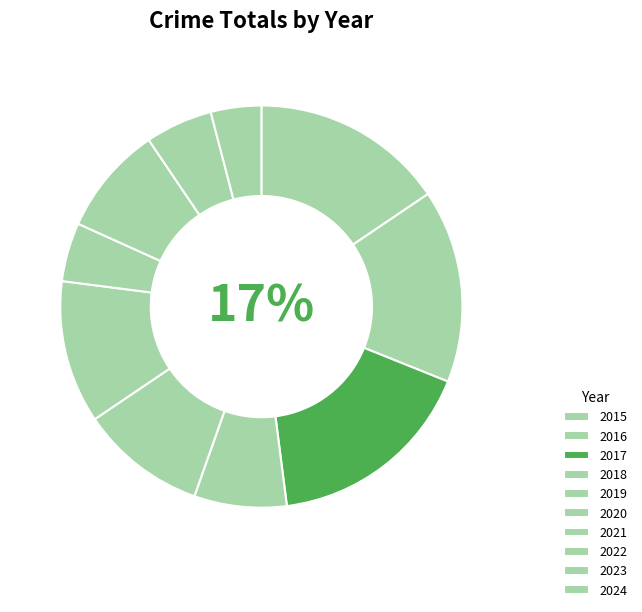

Is the sum of 2015 and 2019 greater than half?

No